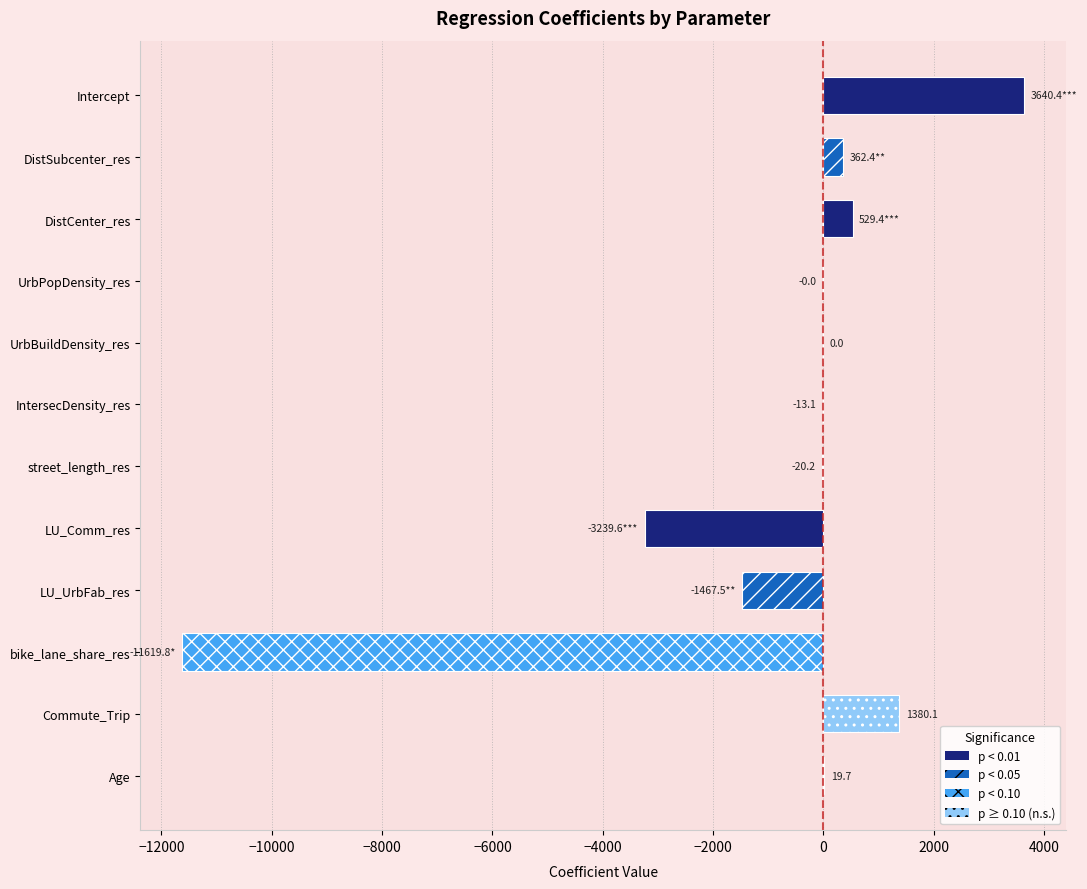

The chart shows a value of 529.4 at DistCenter_res. True or false?

True